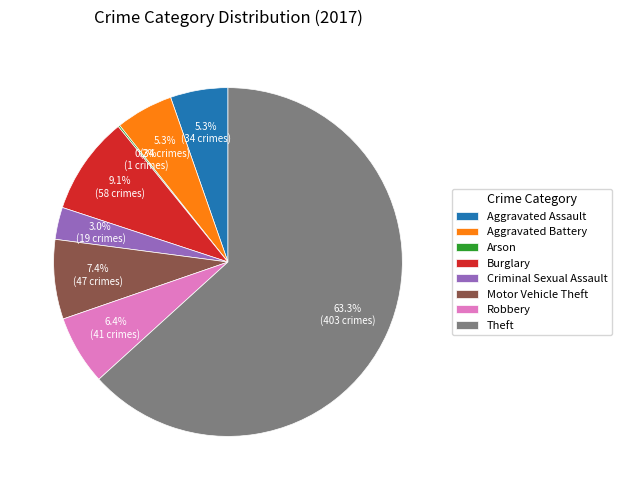

What percentage is NOT represented by Burglary?

90.9%